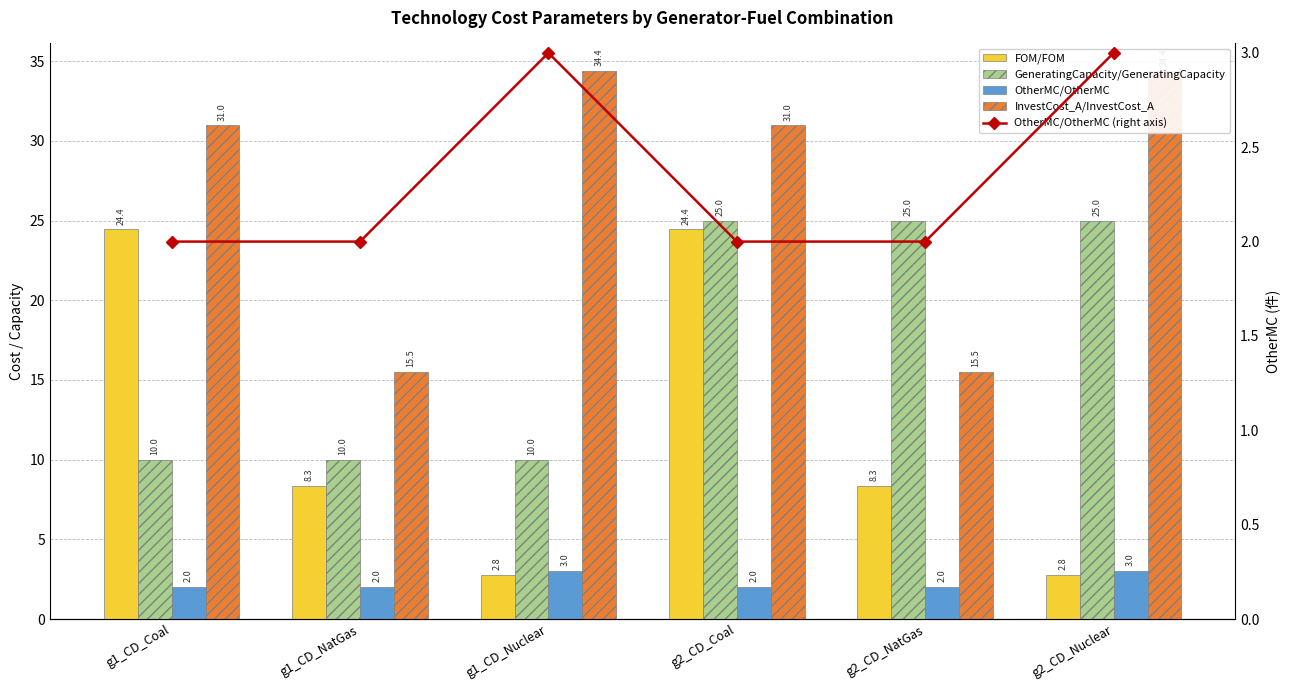

What is the minimum value for OtherMC/OtherMC (right axis)?

2.0